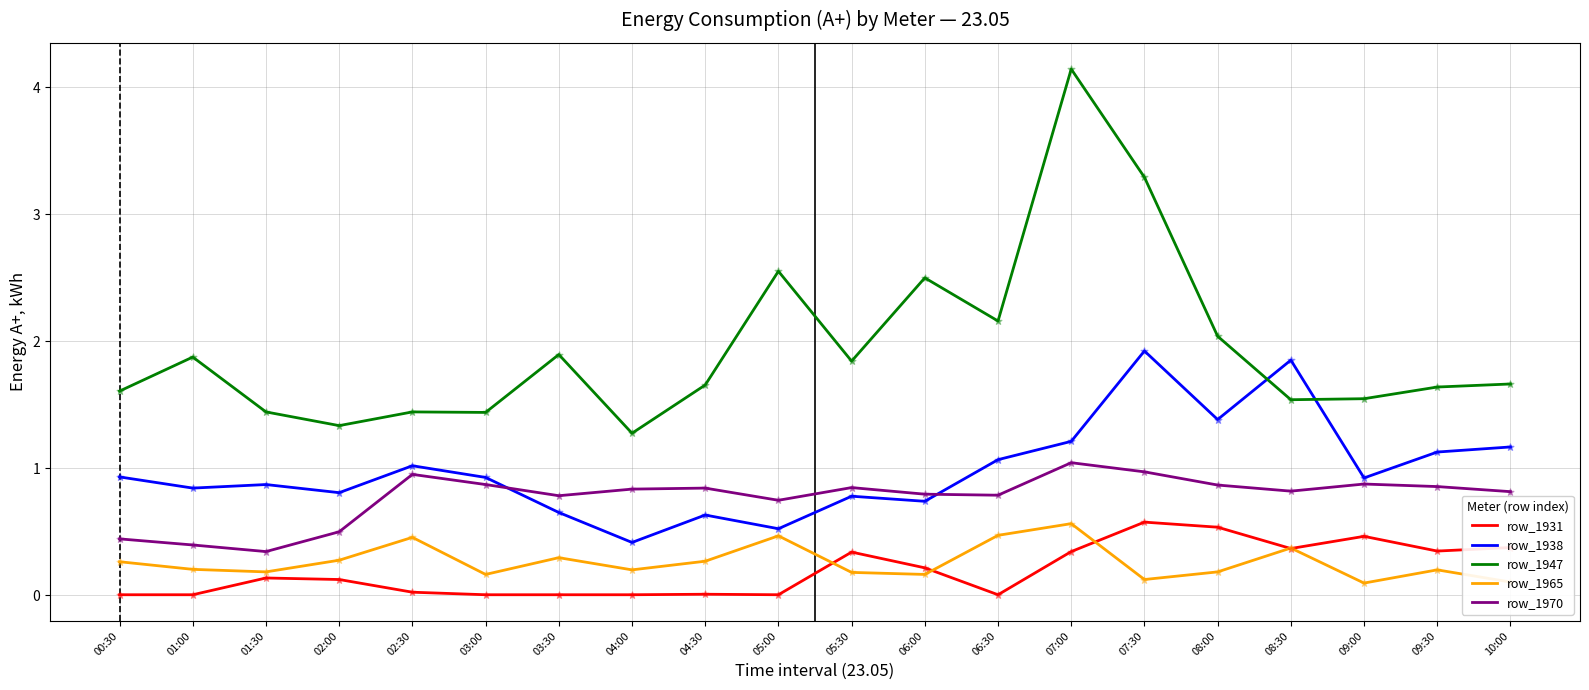

What are all the series names shown in the legend?

row_1931, row_1938, row_1947, row_1965, row_1970